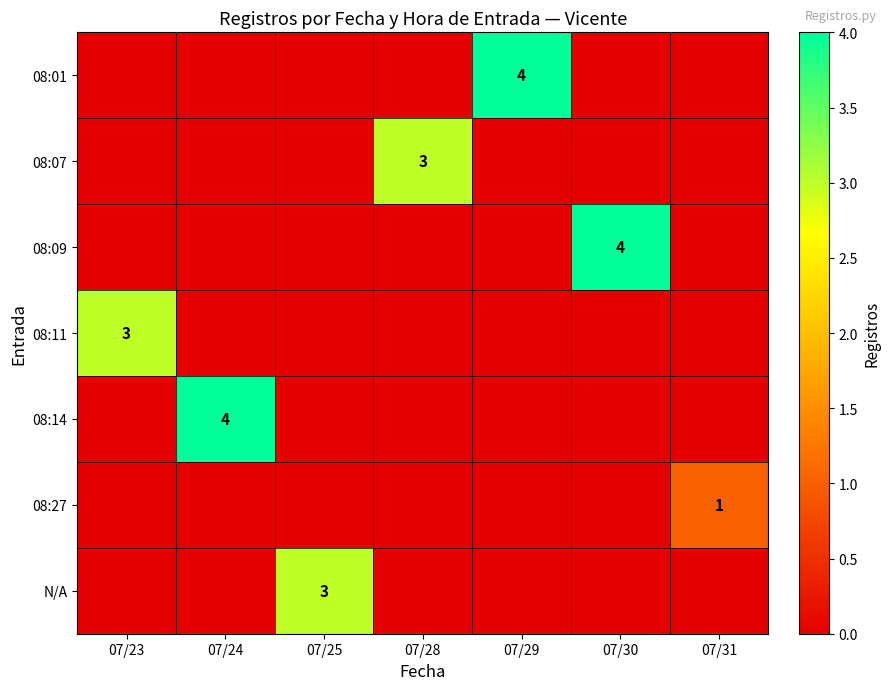

Count the number of data series in this chart.

7